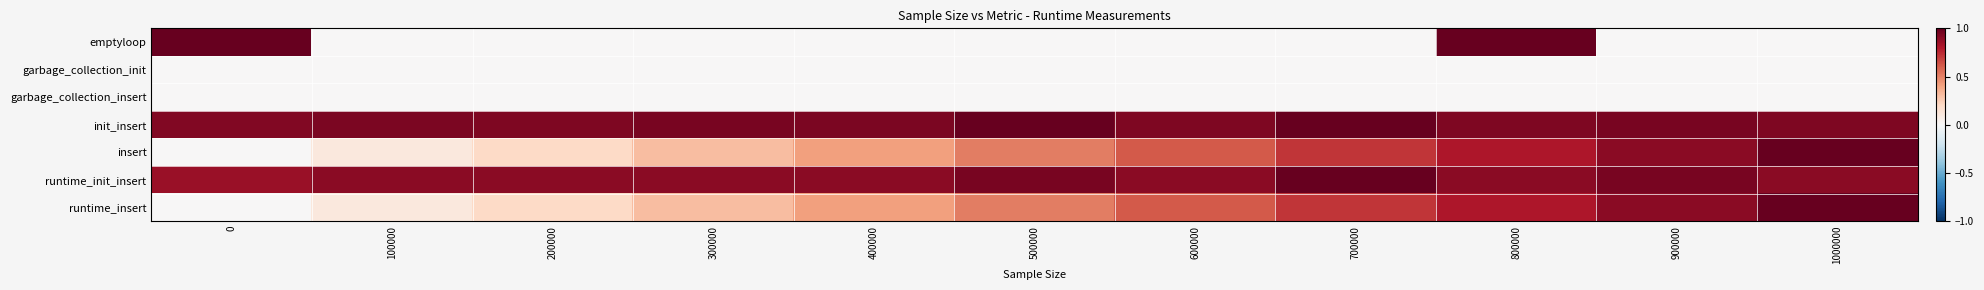

Rank the series at 200000 from lowest to highest value.

emptyloop, garbage_collection_init, garbage_collection_insert, runtime_insert, insert, runtime_init_insert, init_insert